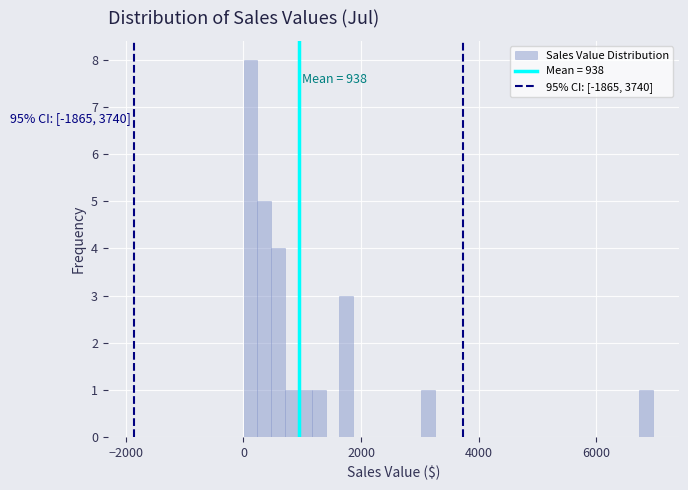

Read against the x-axis, roughly where is the centre of the tallest bar?

200